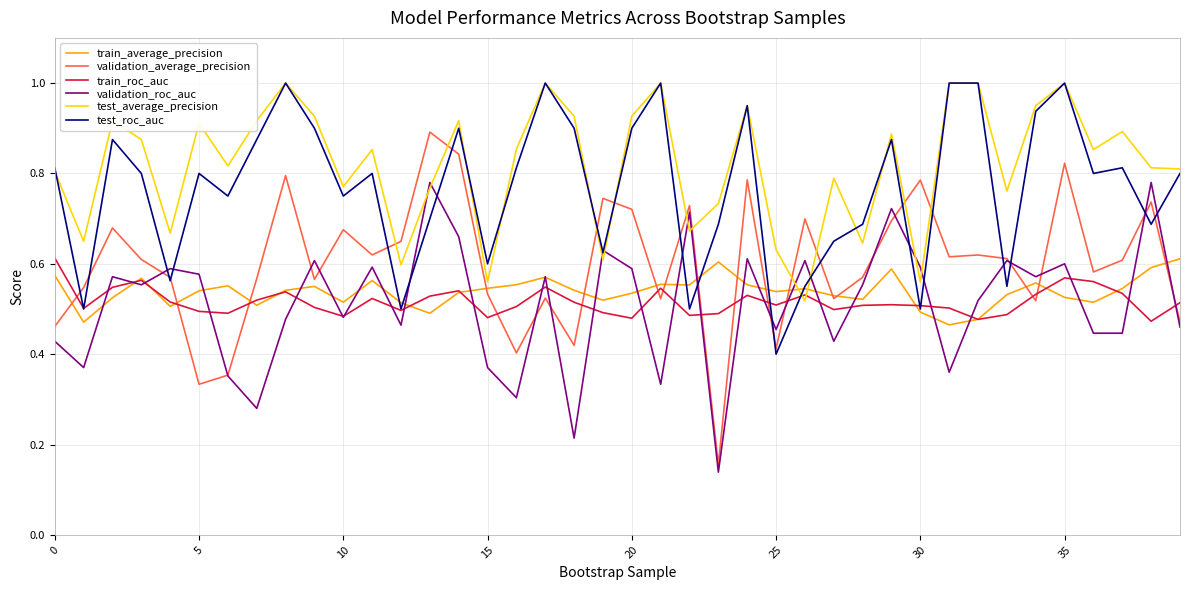

After their last crossing, which series has the higher values: validation_roc_auc or test_average_precision?

test_average_precision